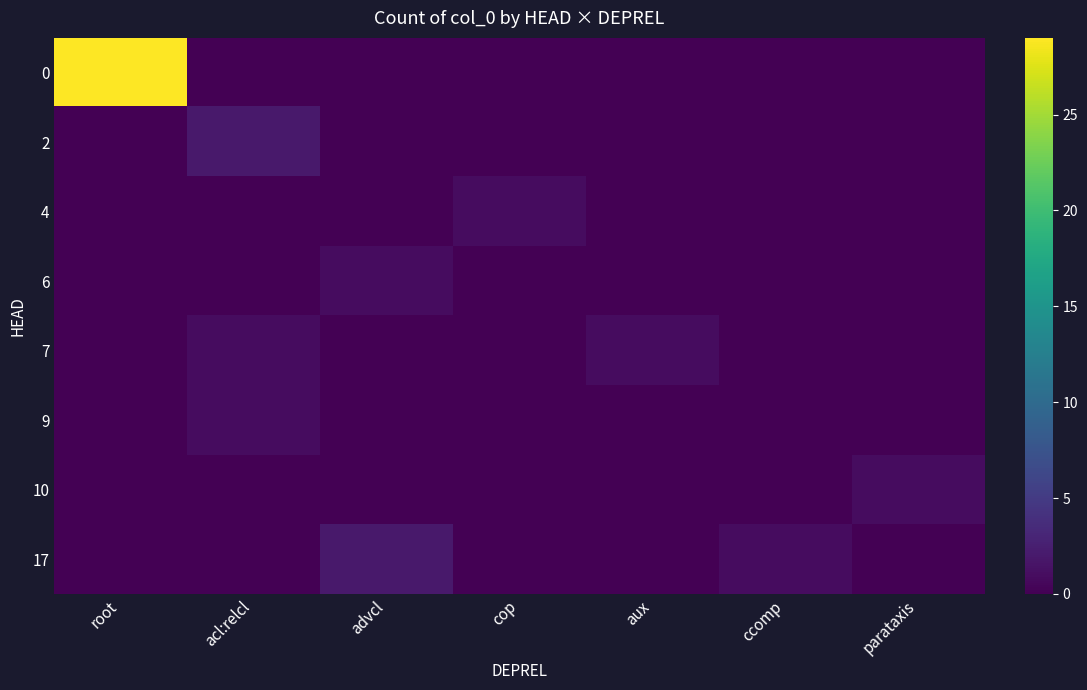

Rank the series at root from highest to lowest value.

0, 2, 4, 6, 7, 9, 10, 17